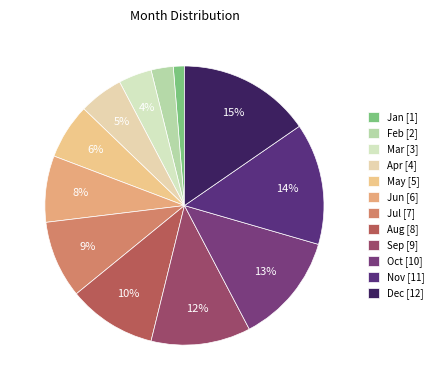

Combined, what portion of the pie is Sep and Nov?

25.6%